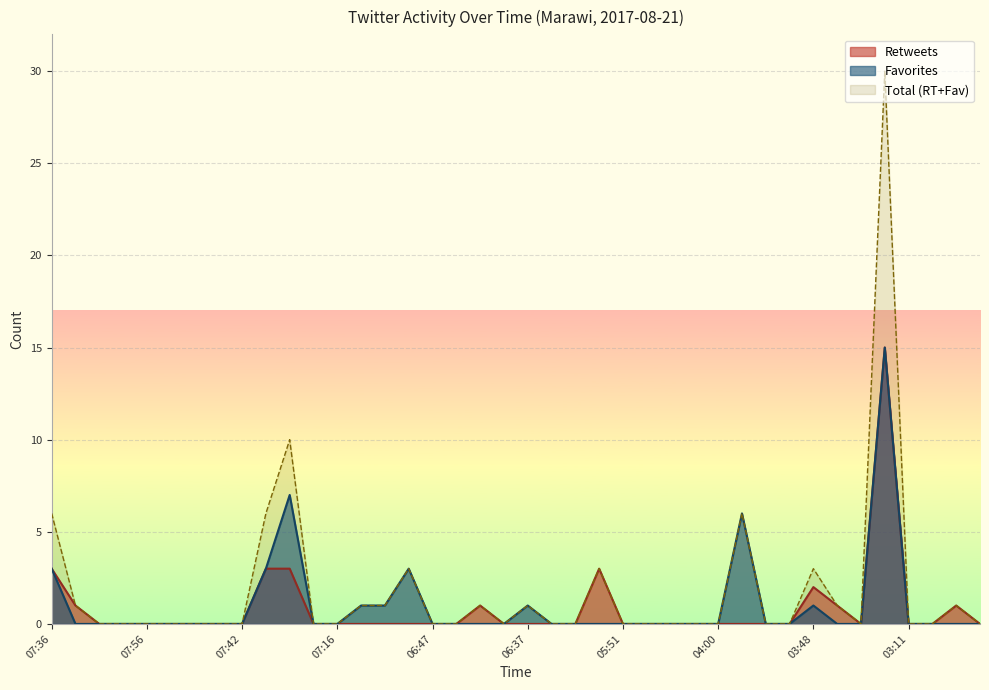

What is the average value of the Favorites series?

1